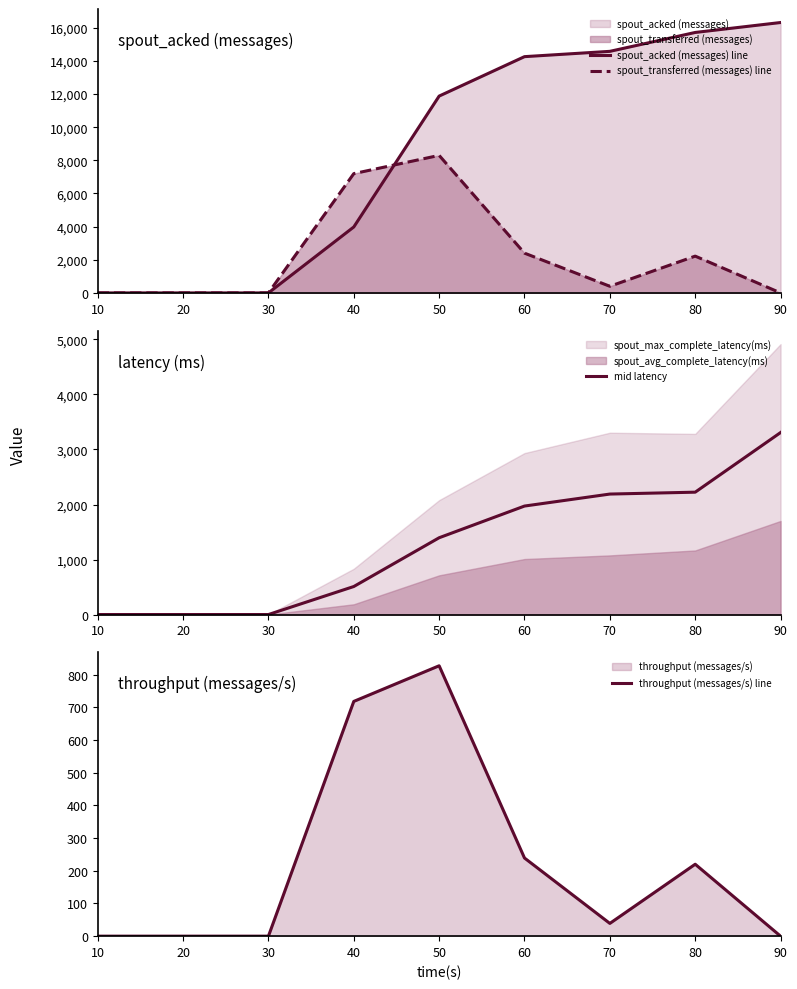

Reading left to right, transcribe all the data shown in this chart.

spout_acked (messages) line: 0.0	0.0	0.0	3980.0	11880.0	14260.0	14580.0	15720.0	16320.0
spout_transferred (messages) line: 0.0	0.0	0.0	7200.0	8300.0	2400.0	400.0	2220.0	0.0
mid latency: 0.0	0.0	0.0	509.4	1395.8	1971.9	2189.9	2224.2	3307.9
throughput (messages/s) line: 0.0	0.0	0.0	718.0	827.0	239.0	39.0	220.0	0.0